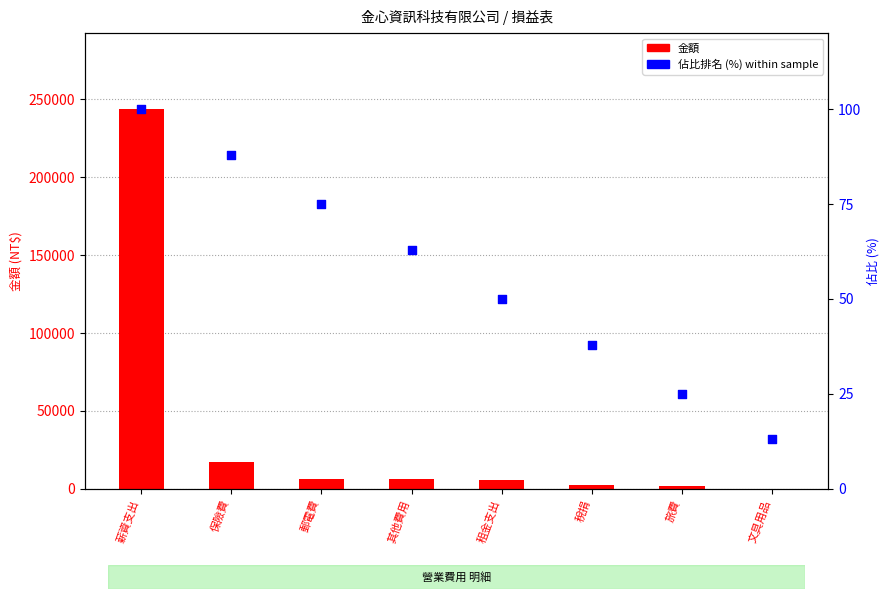

Which series reaches the maximum Y coordinate?

金額